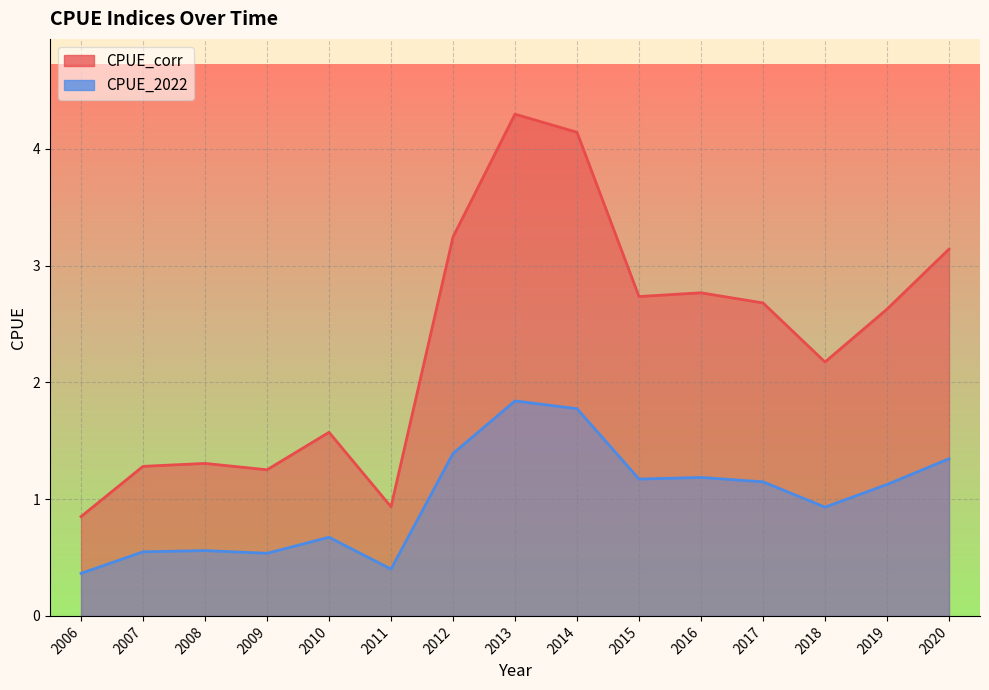

Is the value of CPUE_corr at 2016 greater than the value of CPUE_2022 at 2012?

Yes